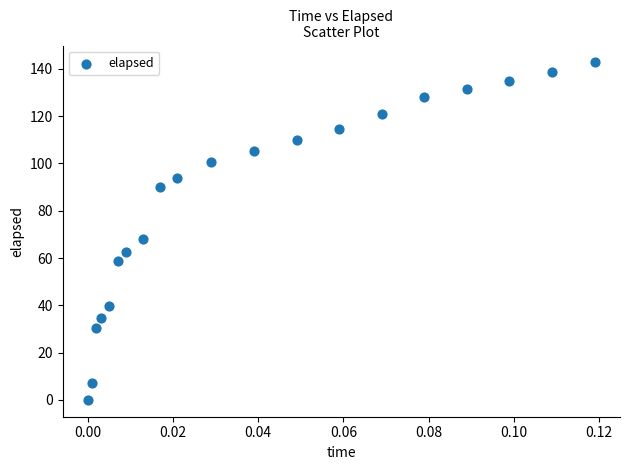

What is the range of Y values (max minus min)?

142.8